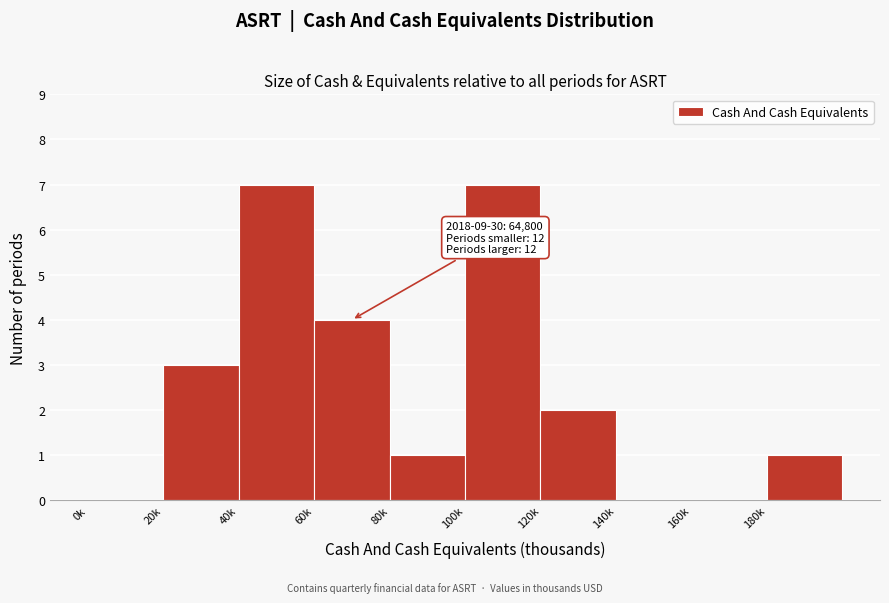

Reading left to right, extract all data points from this chart.

0k=0	20k=3	40k=7	60k=4	80k=1	100k=7	120k=2	140k=0	160k=0	180k=1